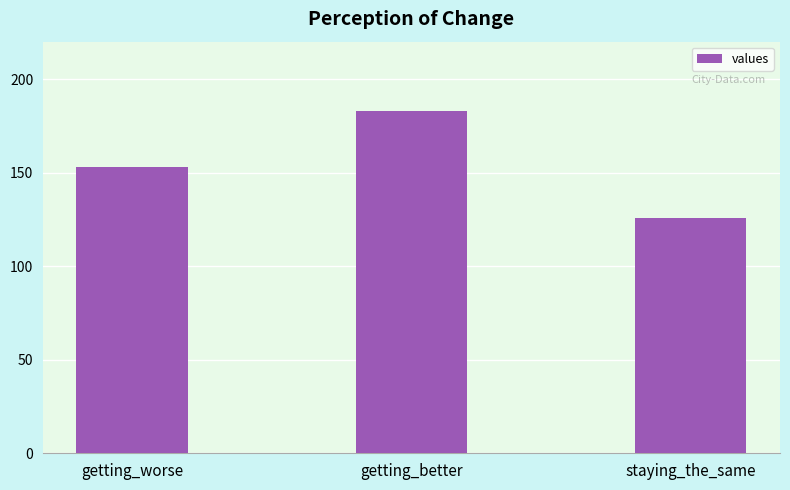

Which label corresponds to the largest value in the chart?

getting_better